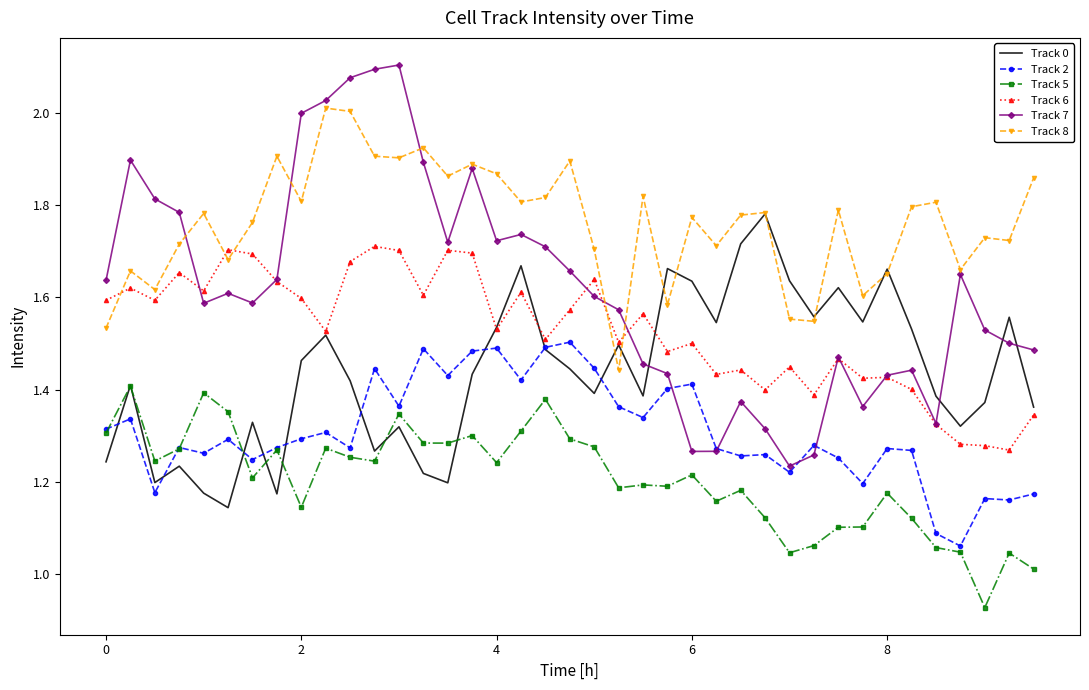

What are all the series names shown in the legend?

Track 0, Track 2, Track 5, Track 6, Track 7, Track 8